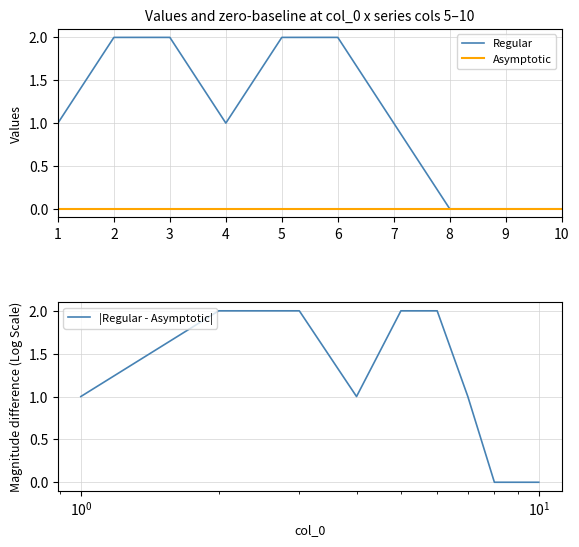

What is the average value of the |Regular - Asymptotic| series?

1